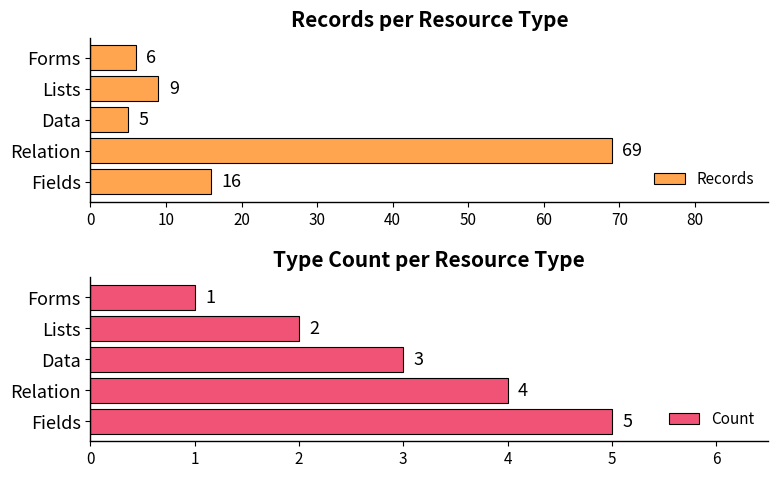

What are all the series names shown in the legend?

Records, Count